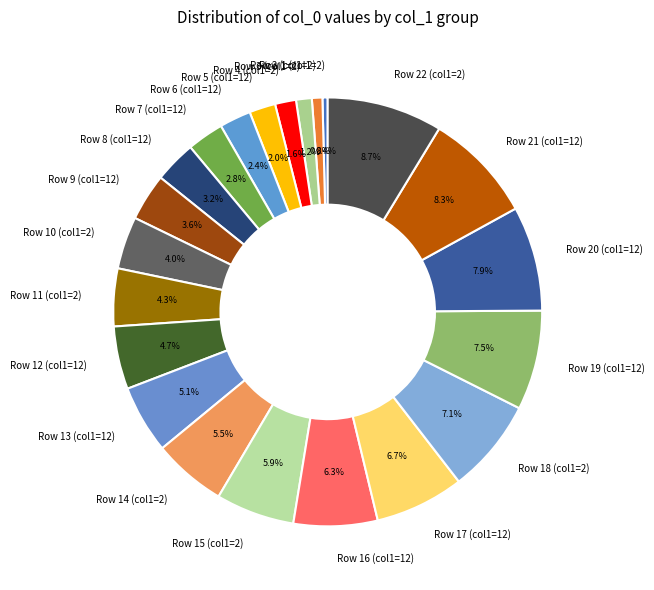

How much of the chart is everything except Row 18 (col1=2)?

92.9%